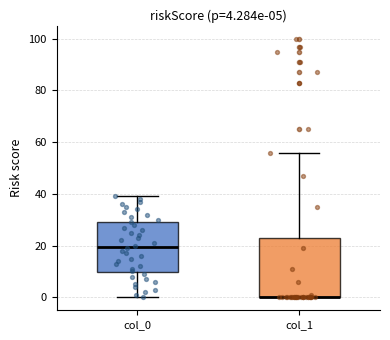

Comparing the boxes themselves (not the whiskers), which one is the tallest?

col_1